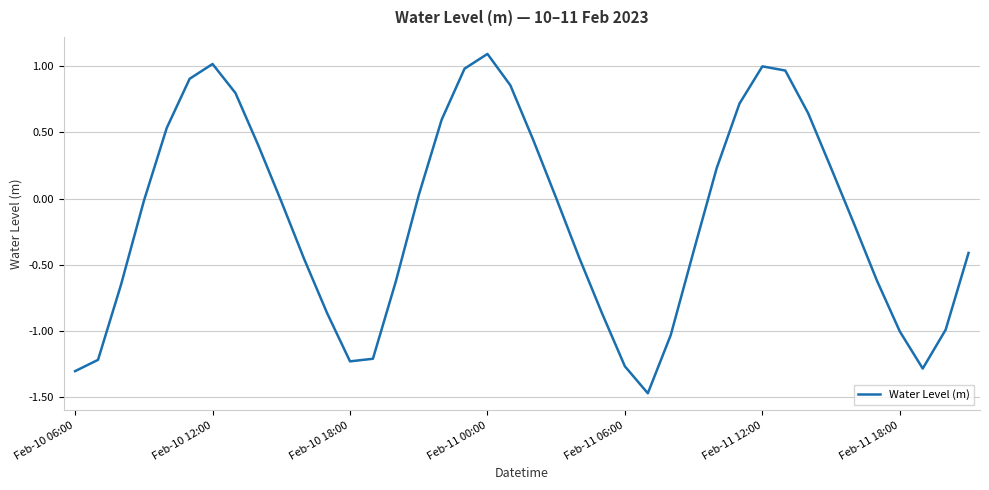

What is the greatest value displayed?

1.1